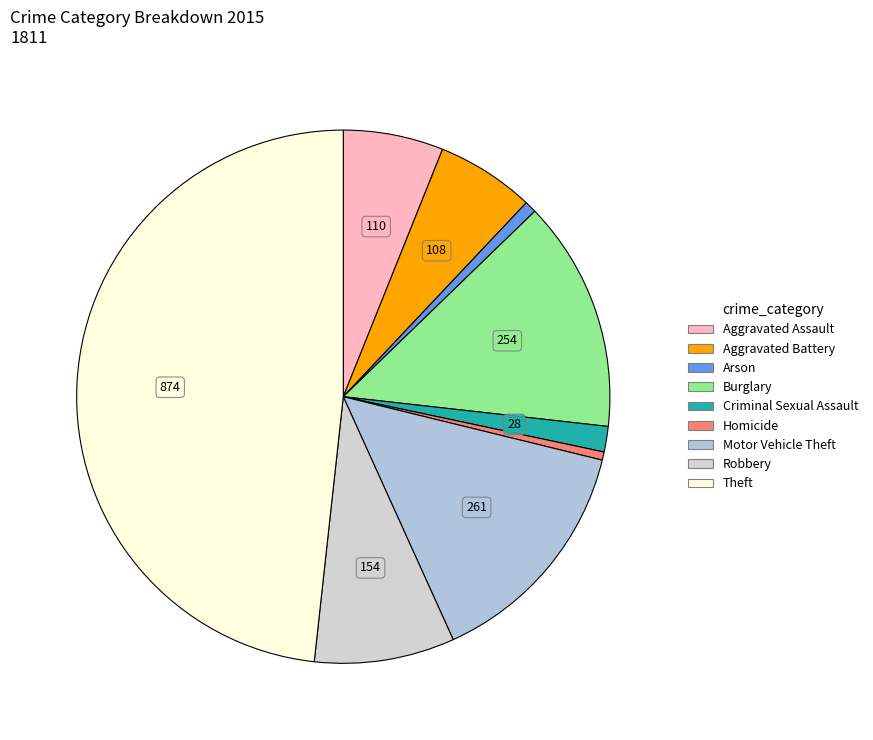

Rank the categories by value from highest to lowest.

Theft, Motor Vehicle Theft, Burglary, Robbery, Aggravated Assault, Aggravated Battery, Criminal Sexual Assault, Arson, Homicide